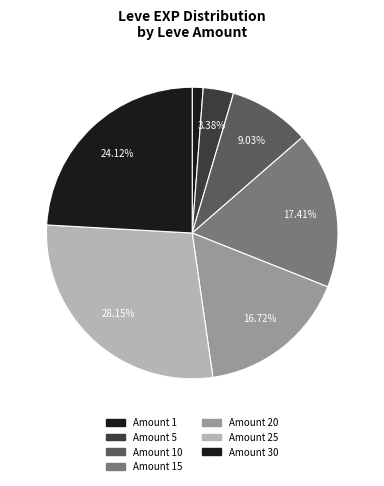

How many segments does this pie chart have?

7